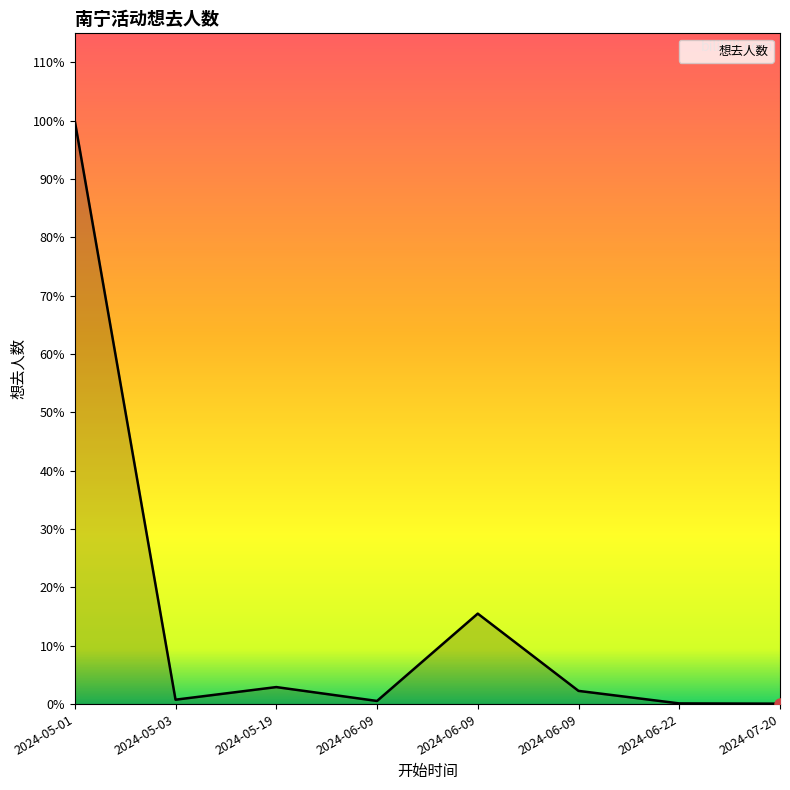

Where is the data nearest to the value 3448?

2024-06-09